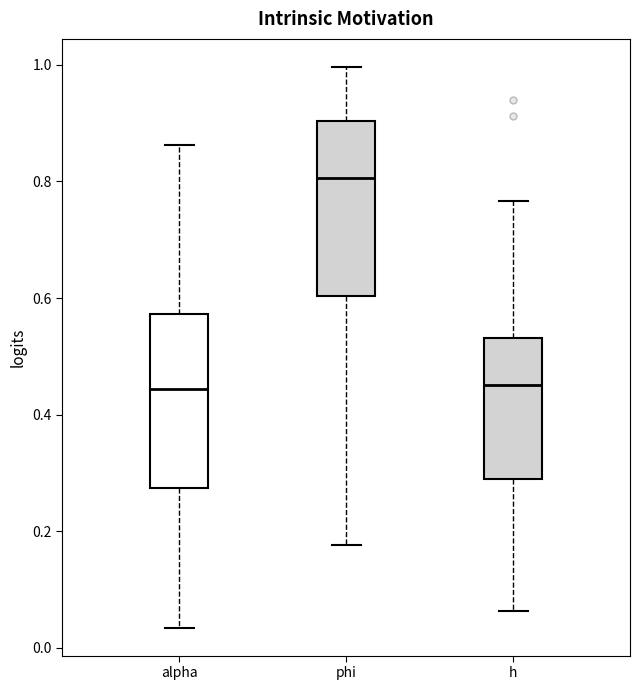

Reading left to right, read every box against the y-axis: the position of its median line, the range the box covers, and the ends of its whiskers. The values are not printed on the chart, so give them approximately, as read against the axis.

alpha: median 0.44, box 0.28 to 0.58, whiskers 0.04 to 0.86
phi: median 0.80, box 0.60 to 0.90, whiskers 0.18 to 1.00
h: median 0.46, box 0.28 to 0.54, whiskers 0.06 to 0.76